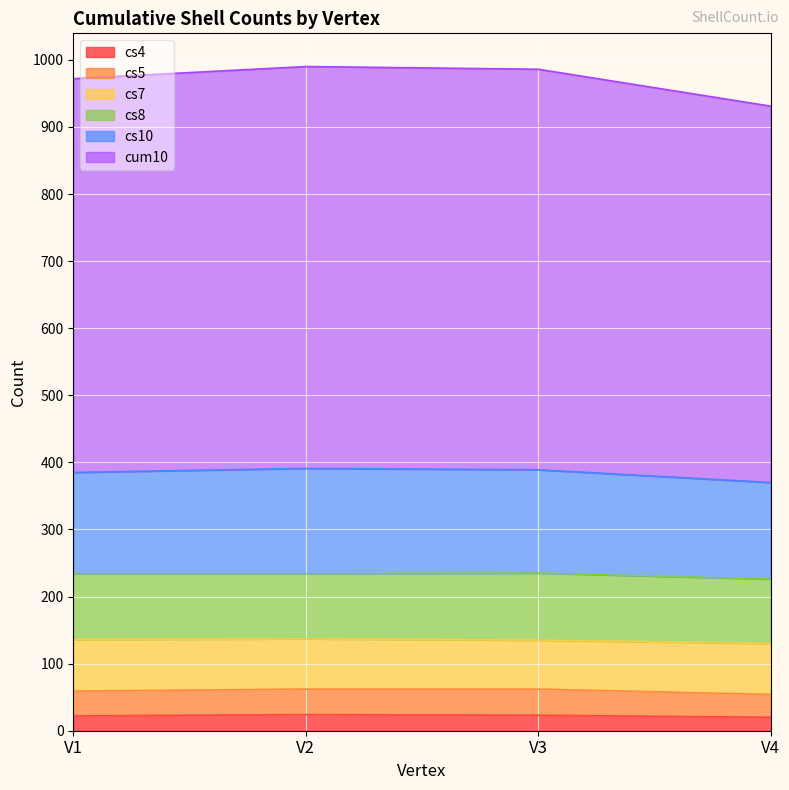

True or false: cs5 and cum10 intersect in this chart.

False